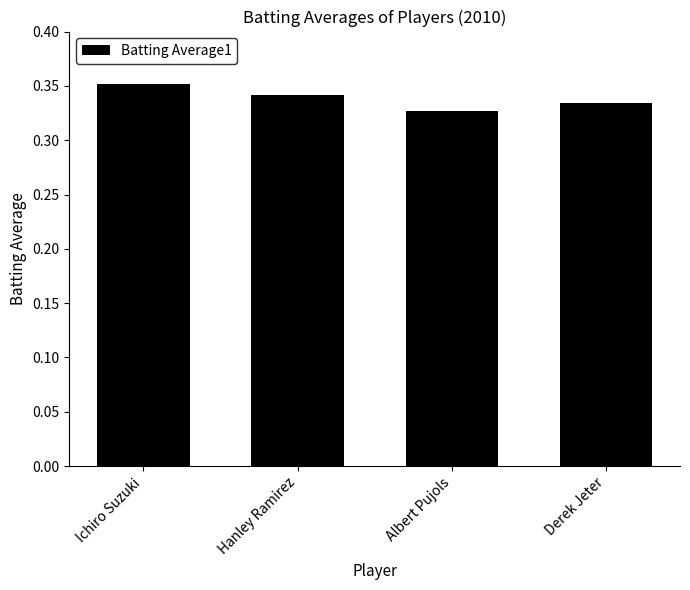

What is the label of the 1st bar from the right?

Derek Jeter